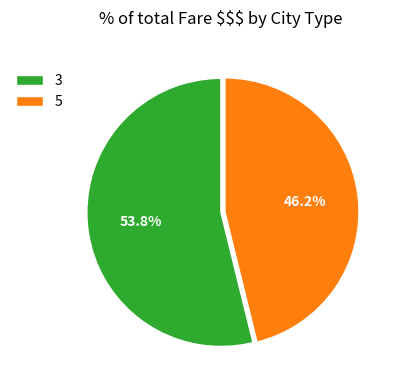

To the nearest percent, what is the difference between the 5 and 3 slice percentages?

8%